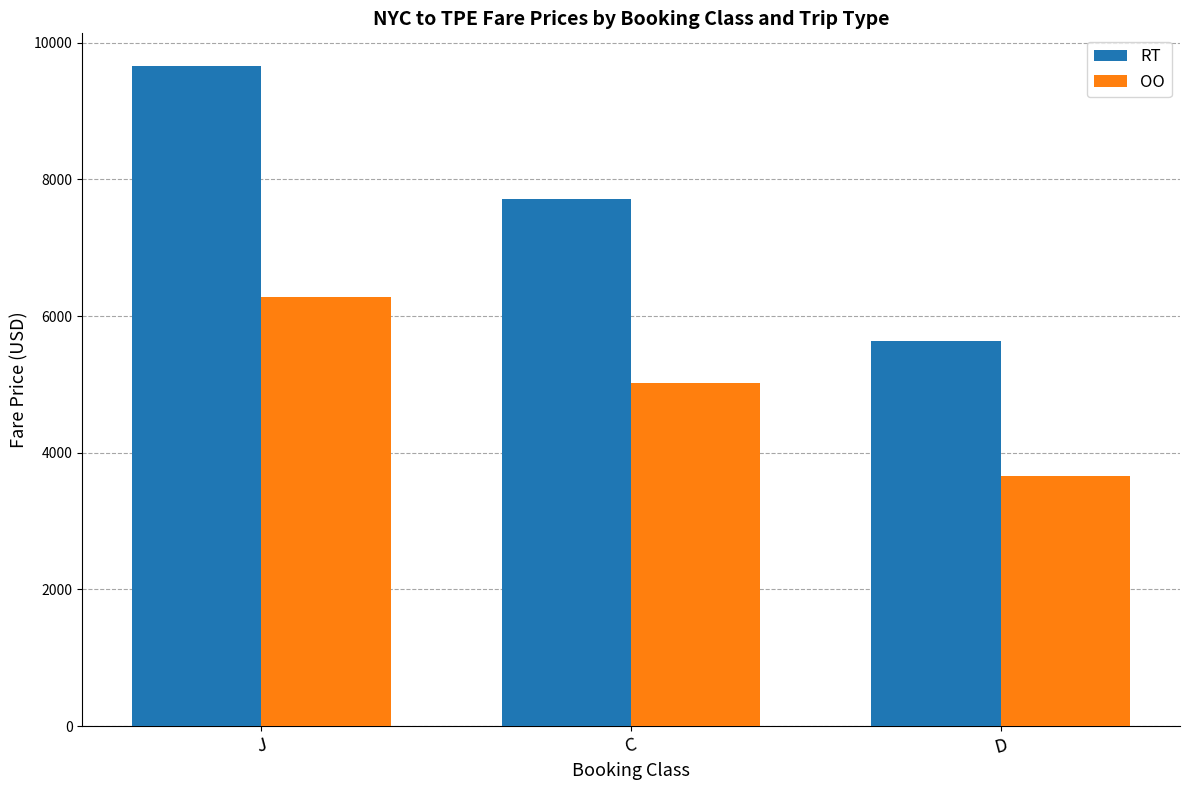

What is the label of the 2nd bar from the left?

C